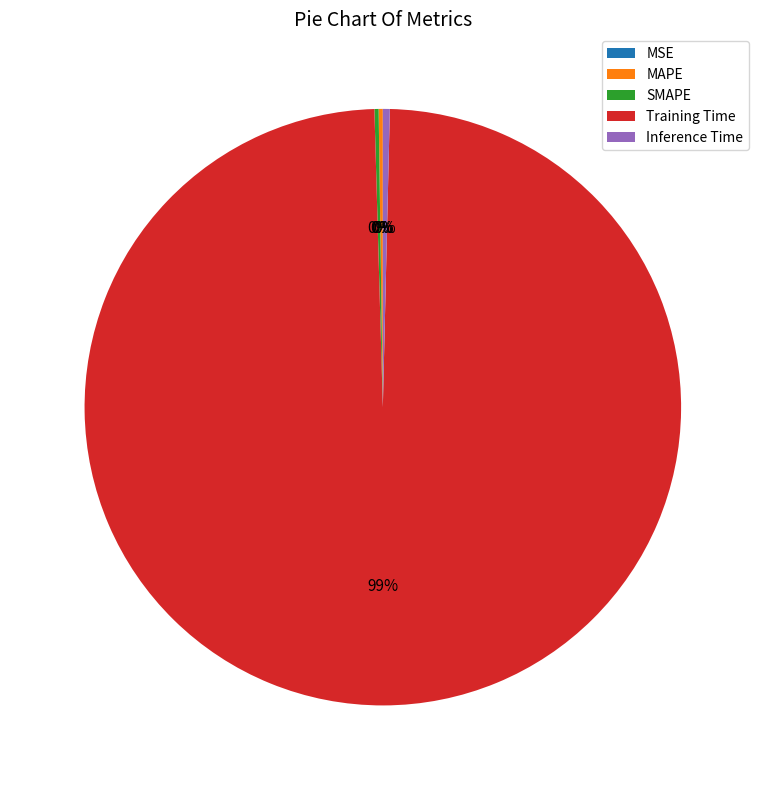

To the nearest percent, what is the average slice percentage?

20%